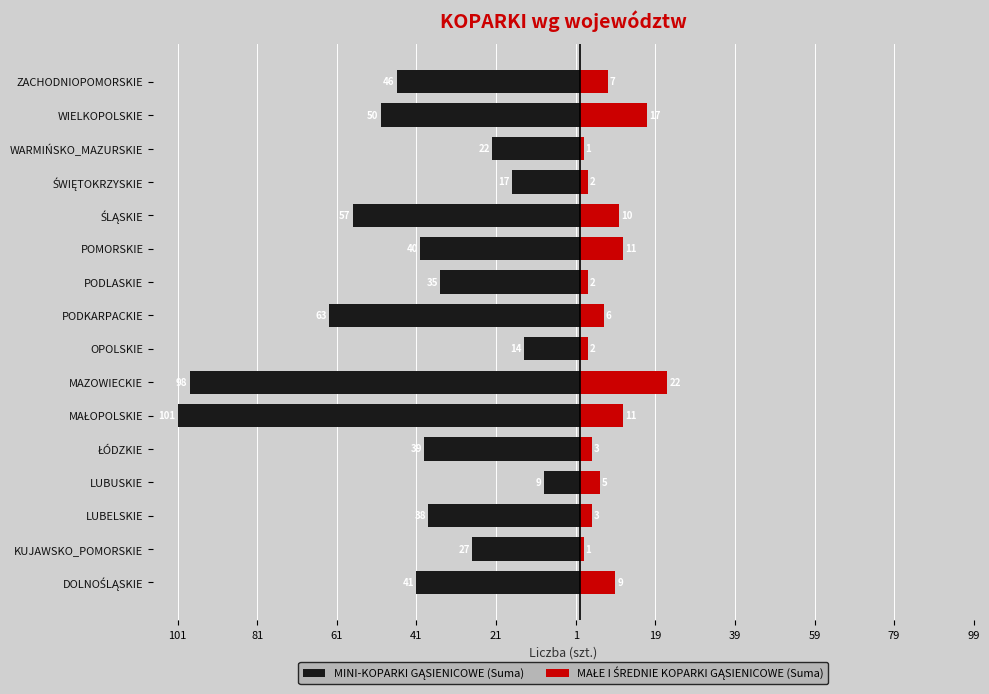

Is it true that MINI-KOPARKI GĄSIENICOWE (Suma) equals -10 at PODLASKIE?

False